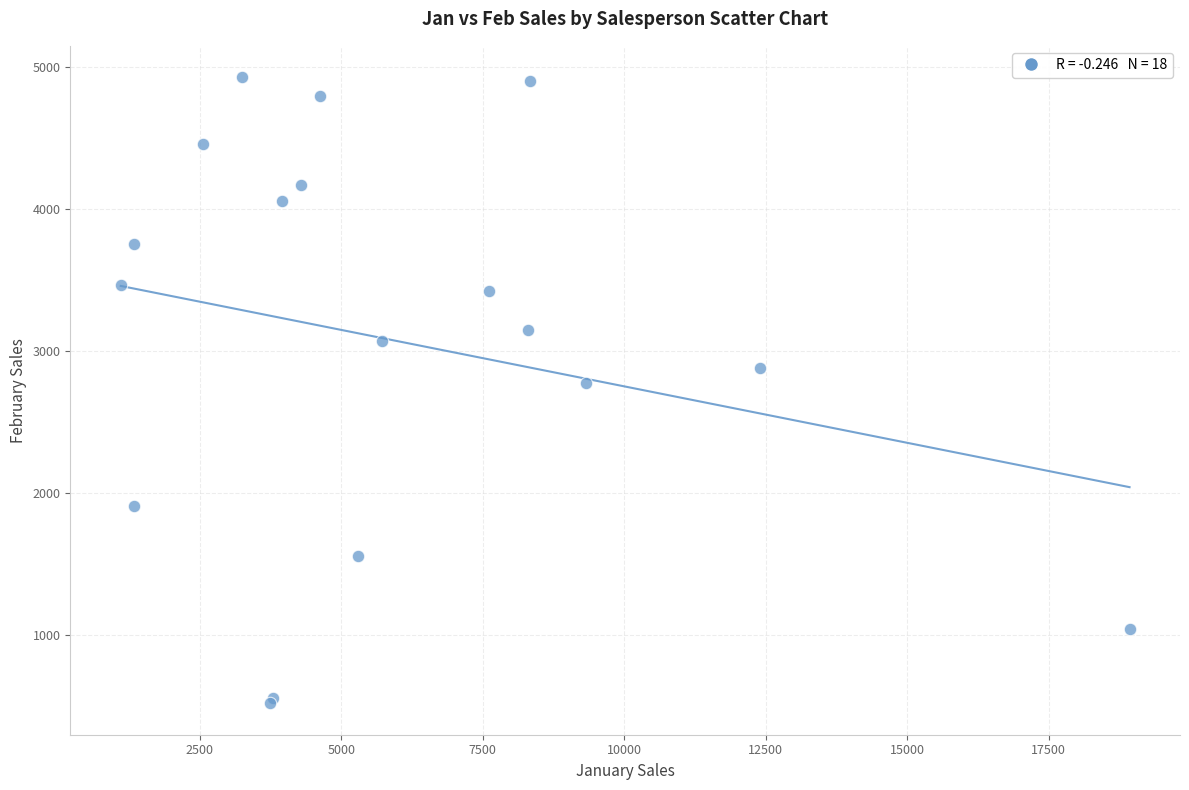

What Y value in the scatter plot is closest to 2726?

2779